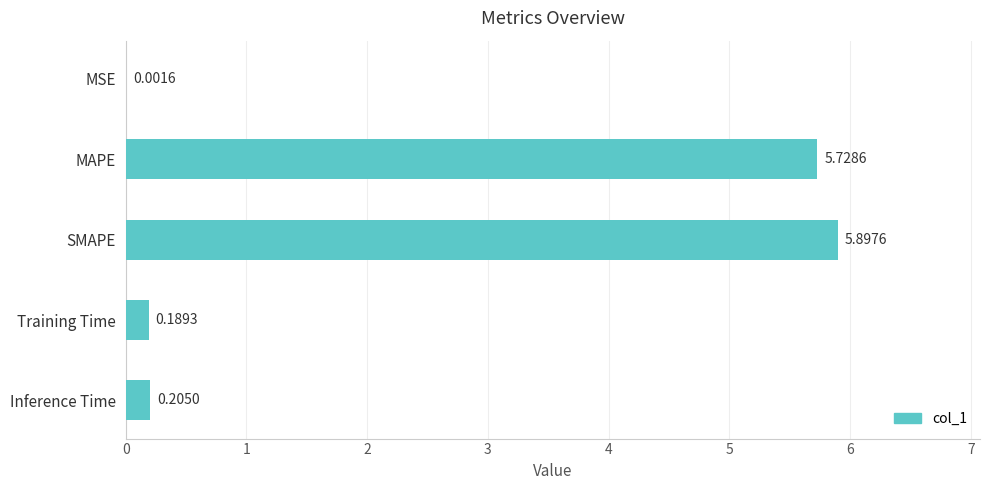

Which category has the highest value across all series?

SMAPE